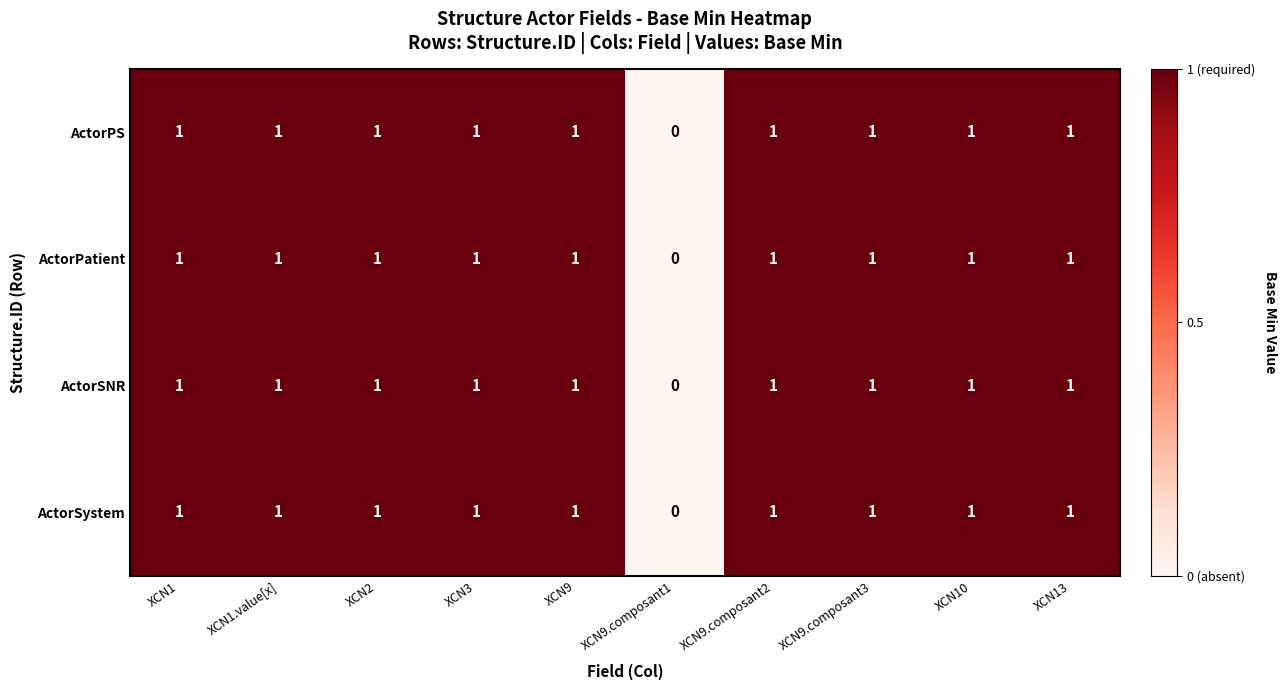

Count the ActorPS values in the range 1 to 2.

9